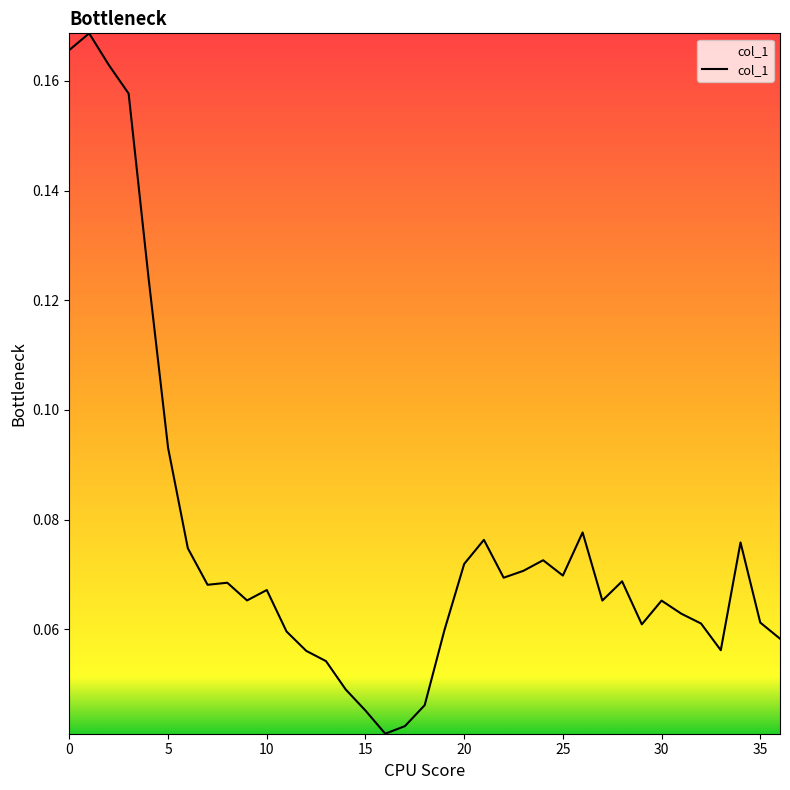

At which category does the chart reach its minimum across all series?

16